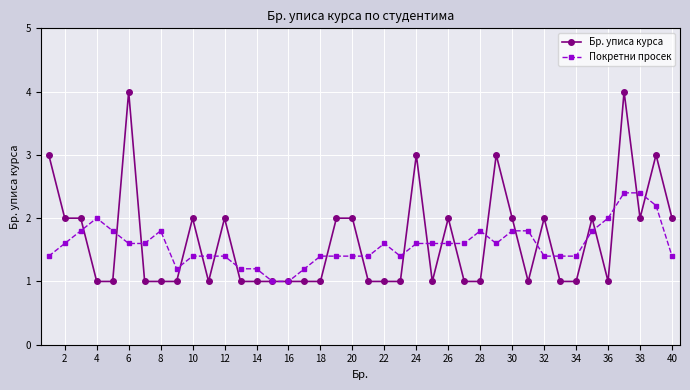

How many data points does each series have?

40